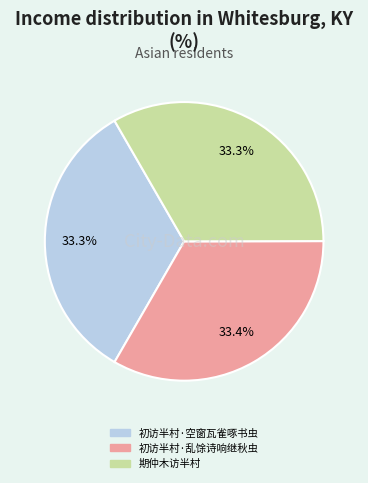

To the nearest percent, what is the average slice percentage?

33%